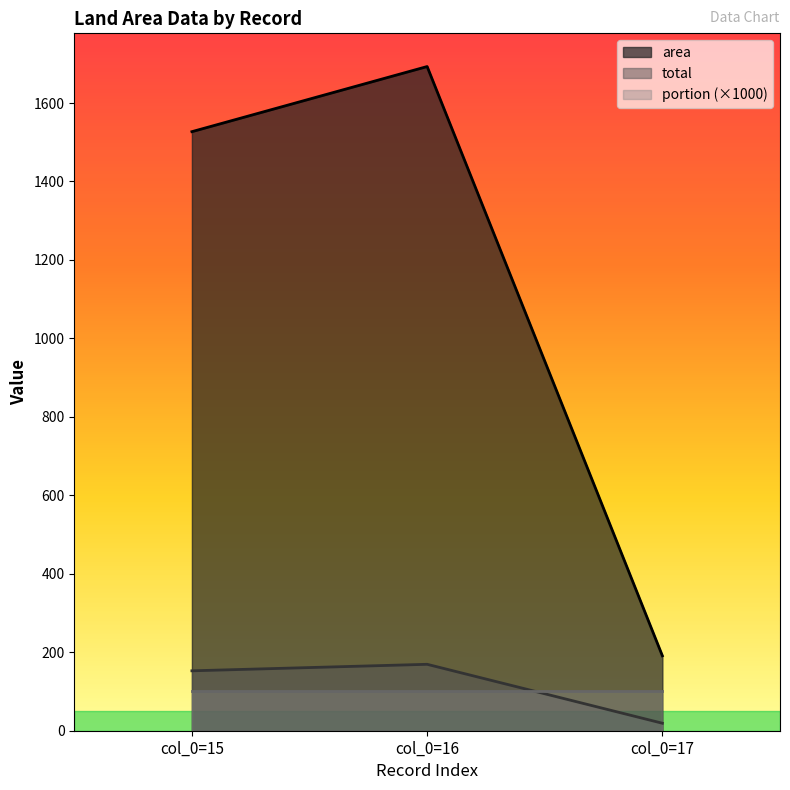

What value does the area series have at col_0=16?

1693.0